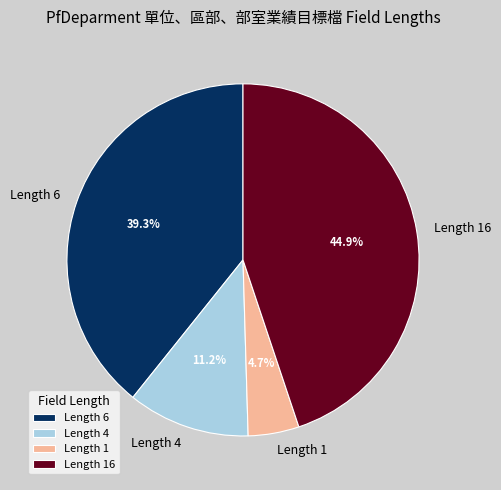

How many segments does this pie chart have?

4